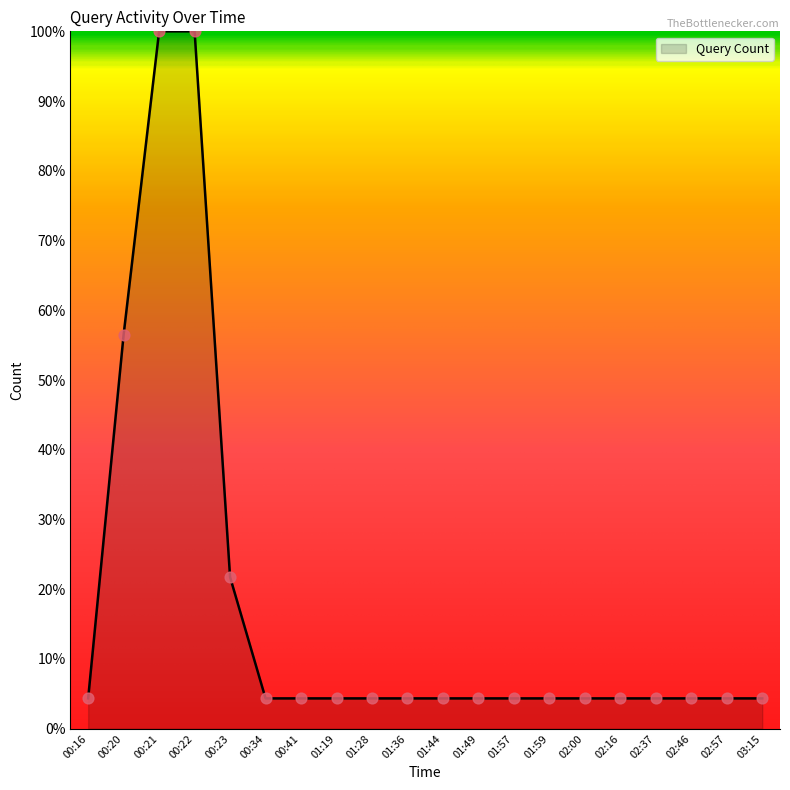

Between 00:23 and 01:36, which is larger?

00:23